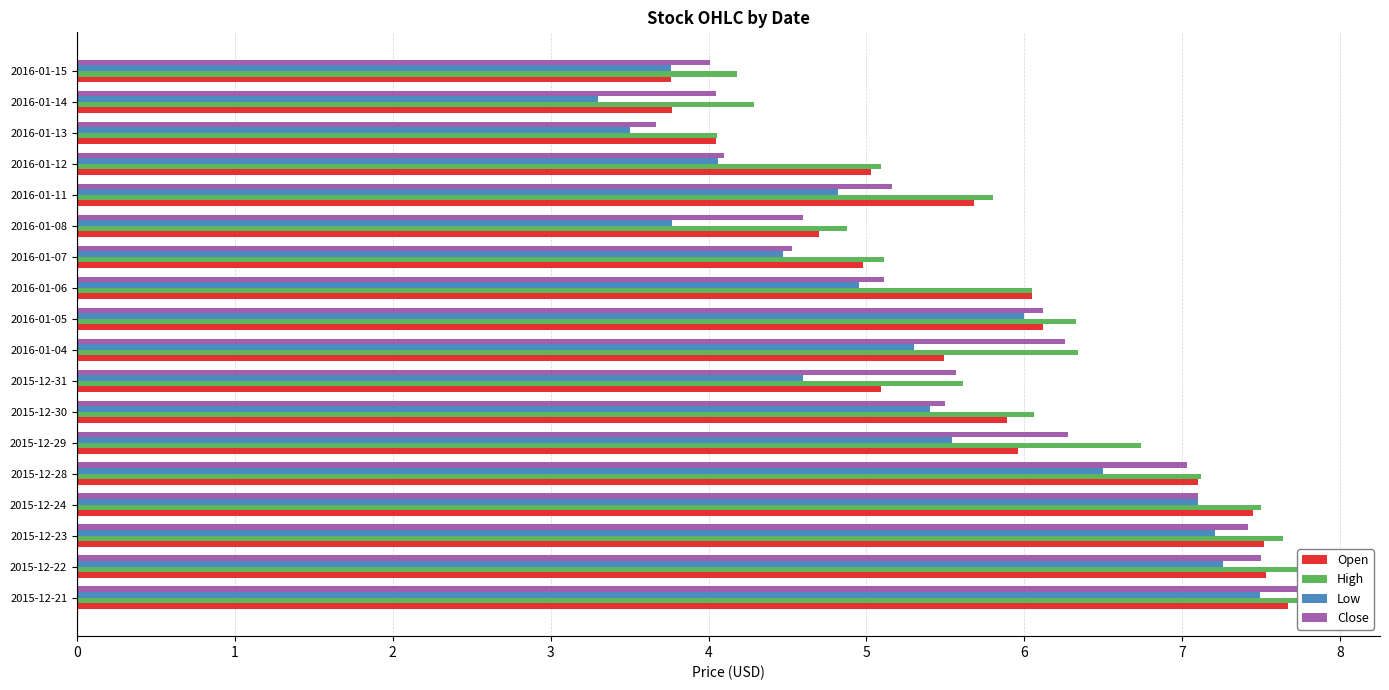

How many bars are there in each group?

4